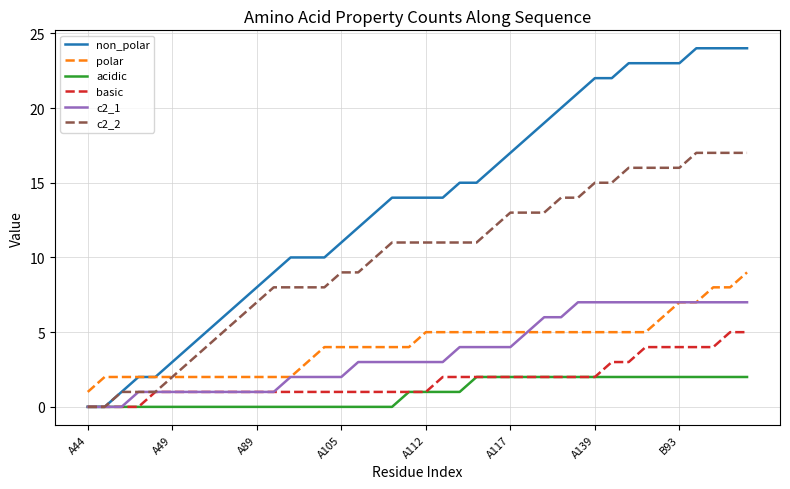

True or false: basic and polar intersect in this chart.

False